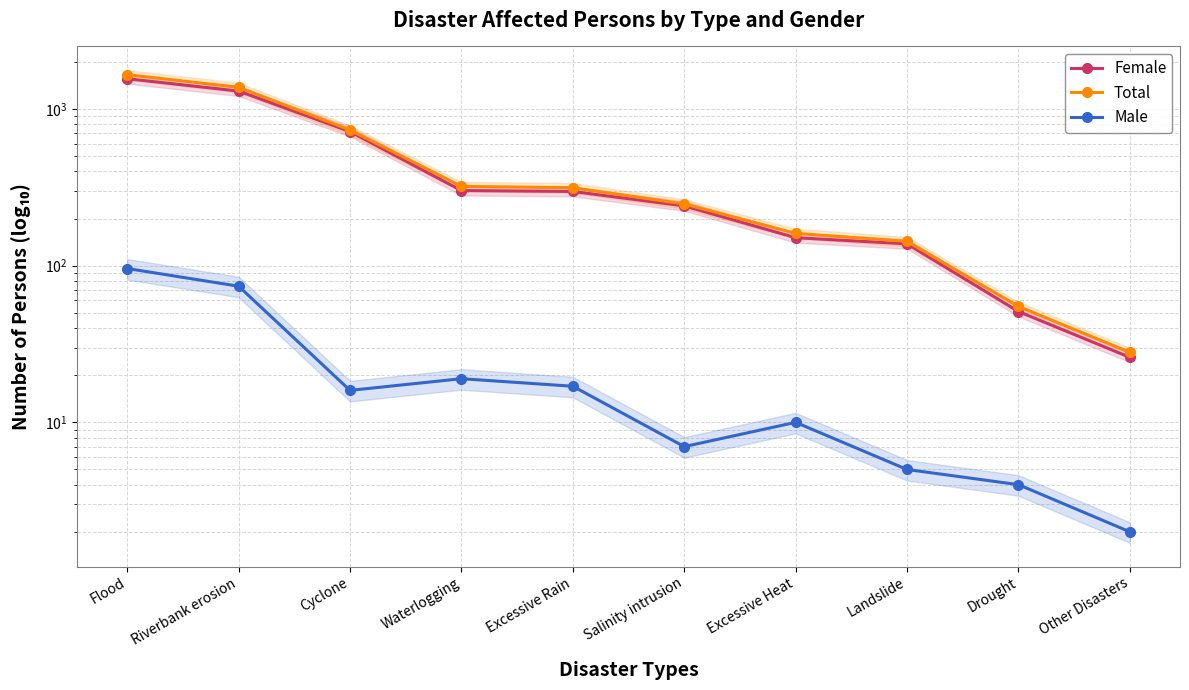

At which category does the chart reach its minimum across all series?

Other Disasters